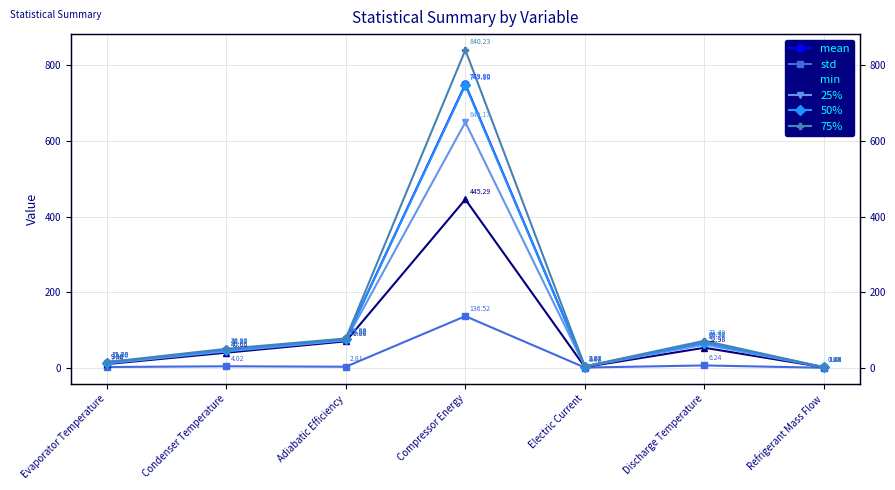

Rank the series at Adiabatic Efficiency from lowest to highest value.

std, min, 25%, 50%, mean, 75%